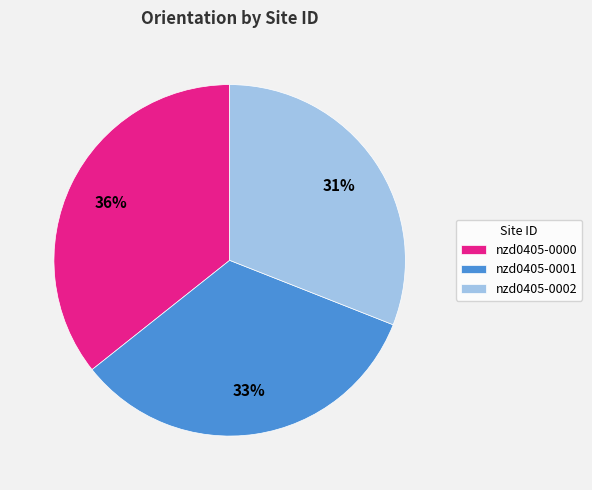

Approximately how many times larger is the value at nzd0405-0001 compared to nzd0405-0002?

1.1